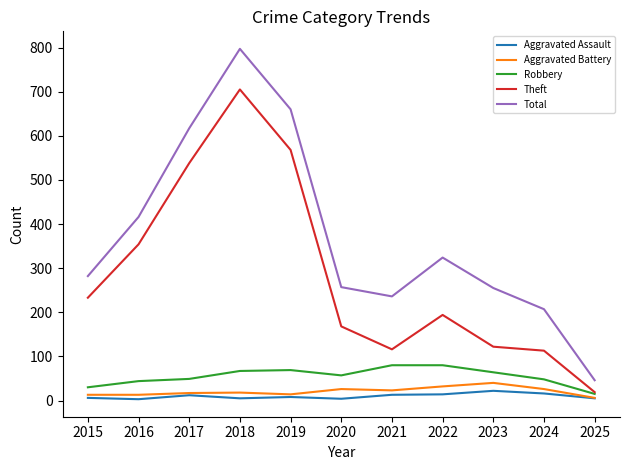

Which series has the widest spread of values?

Total